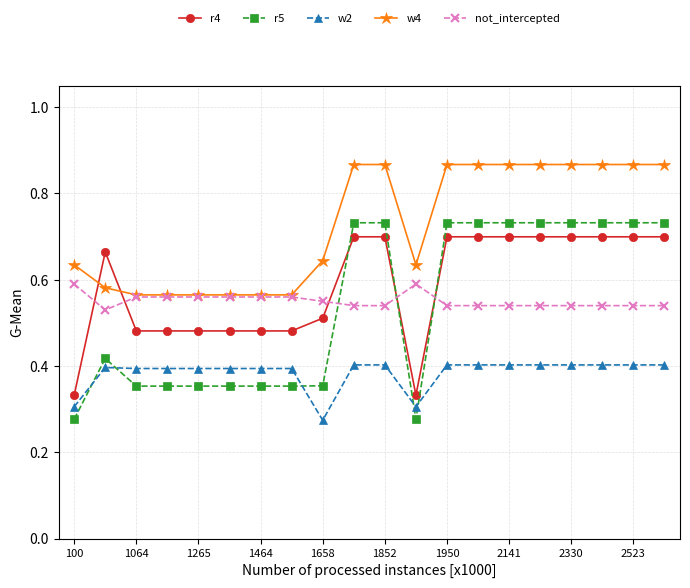

True or false: not_intercepted and w2 intersect in this chart.

False